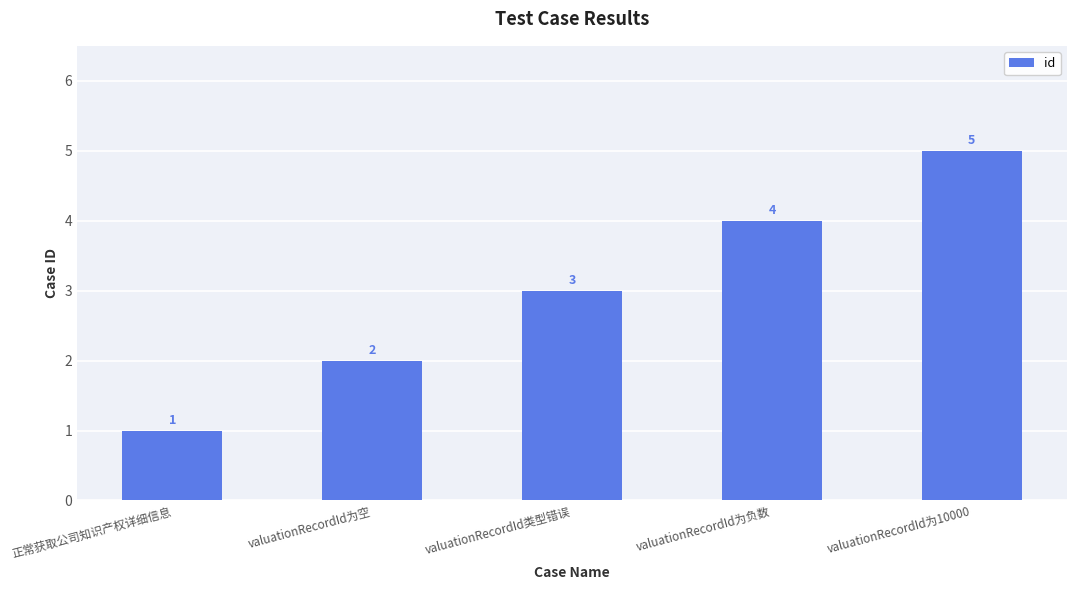

What is the maximum value shown in the chart?

5